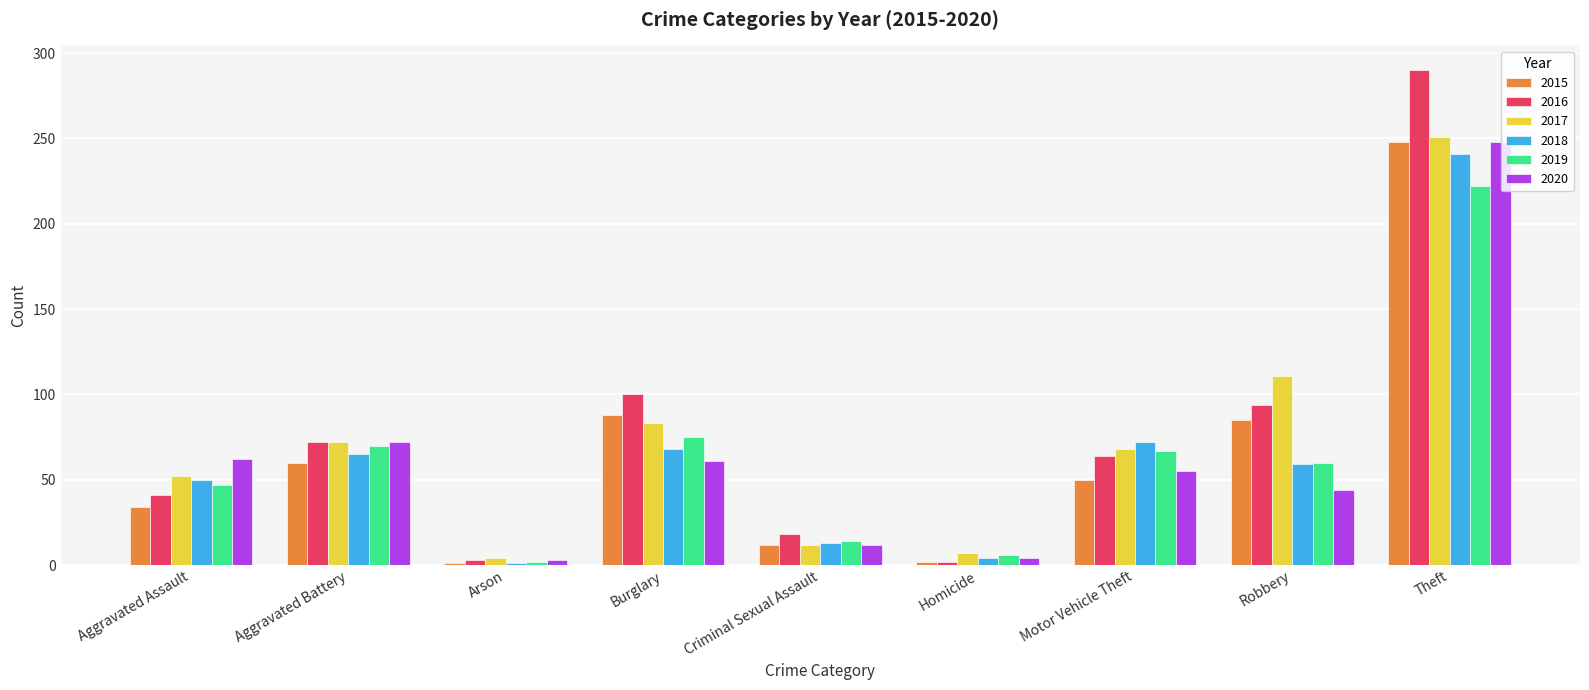

The value of 2020 at Aggravated Assault is 62. True or false?

True